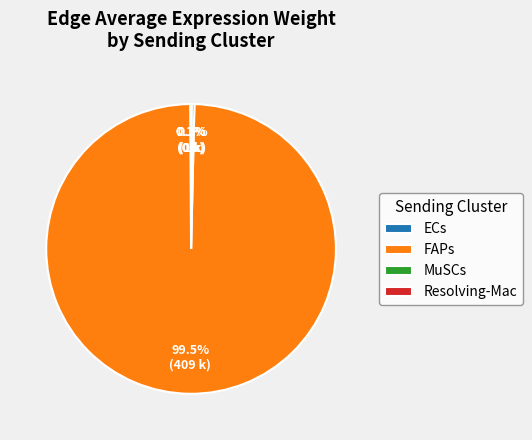

What is the largest slice in the pie chart?

FAPs